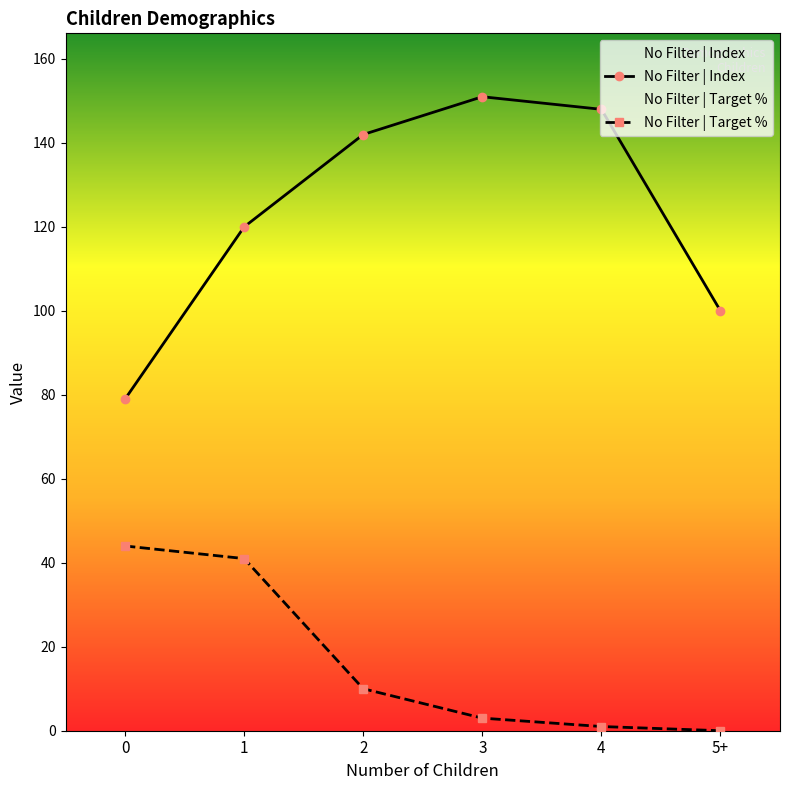

True or false: No Filter | Index and No Filter | Target % cross at least once.

False